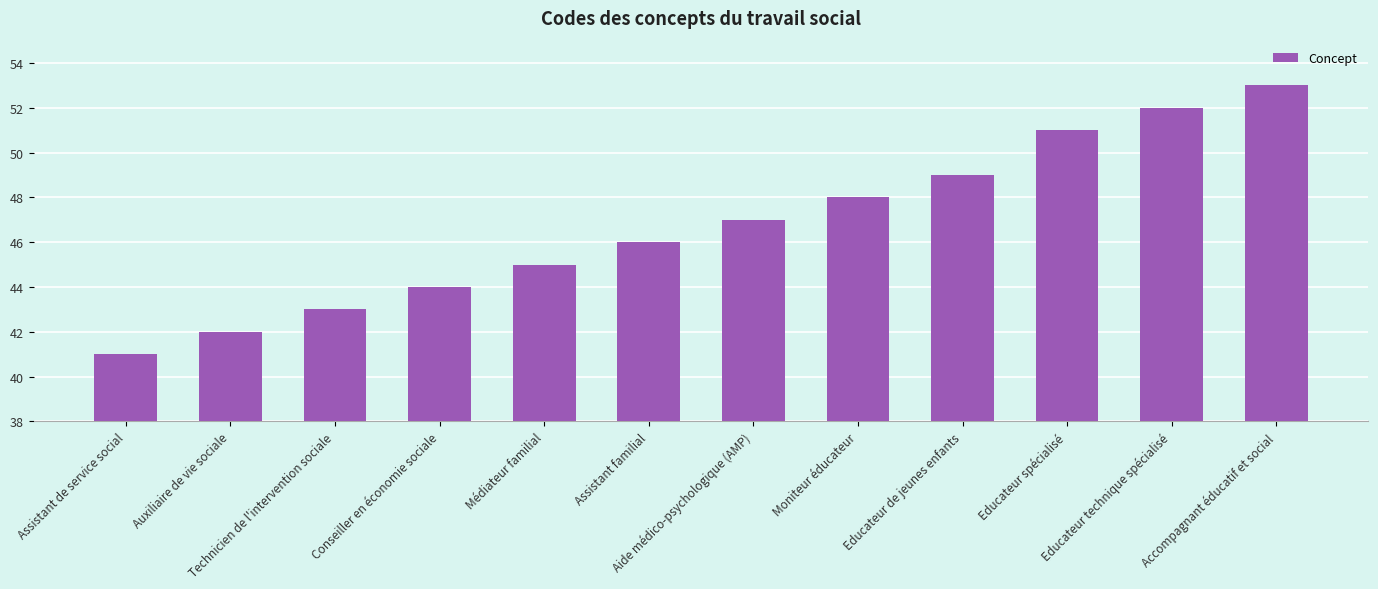

What is the maximum value shown in the chart?

53